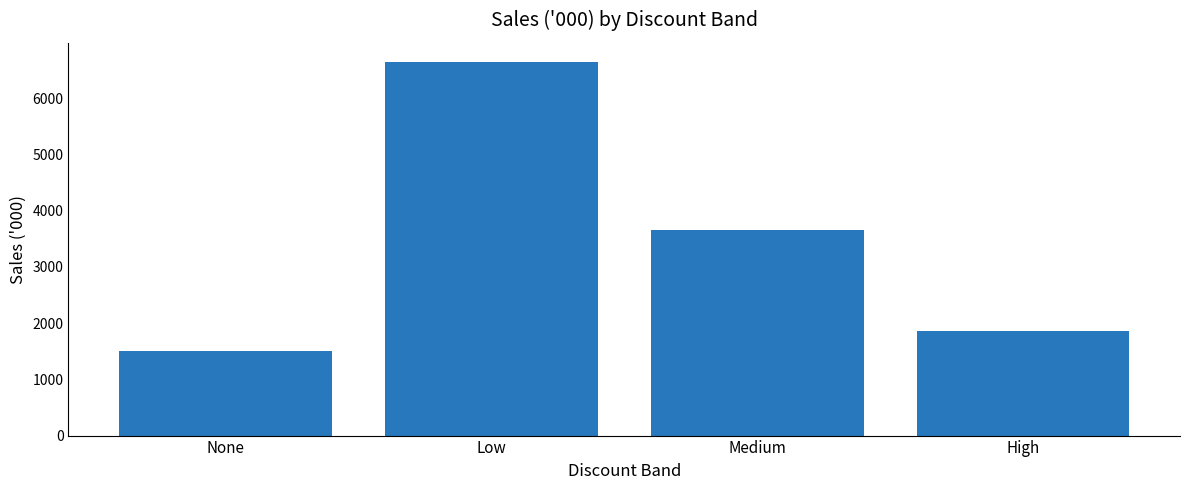

What is the difference between the maximum and minimum values?

5136.7